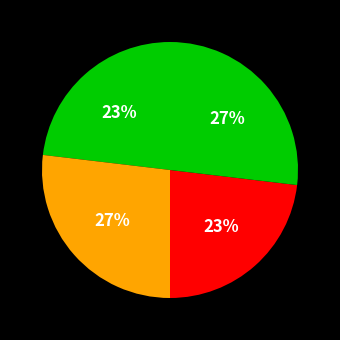

Count the number of slices in the pie.

4